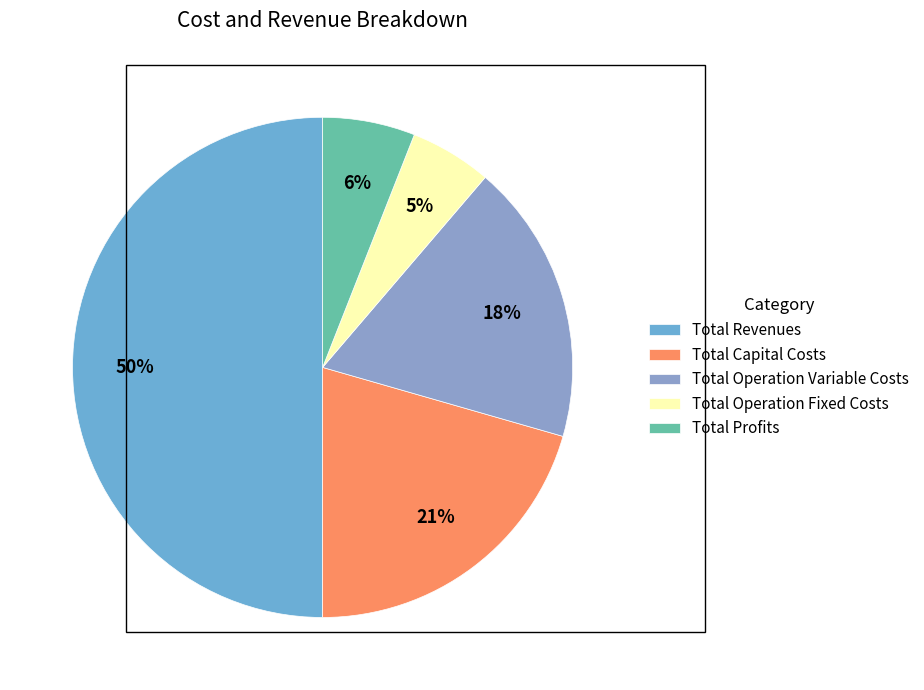

How many segments does this pie chart have?

5